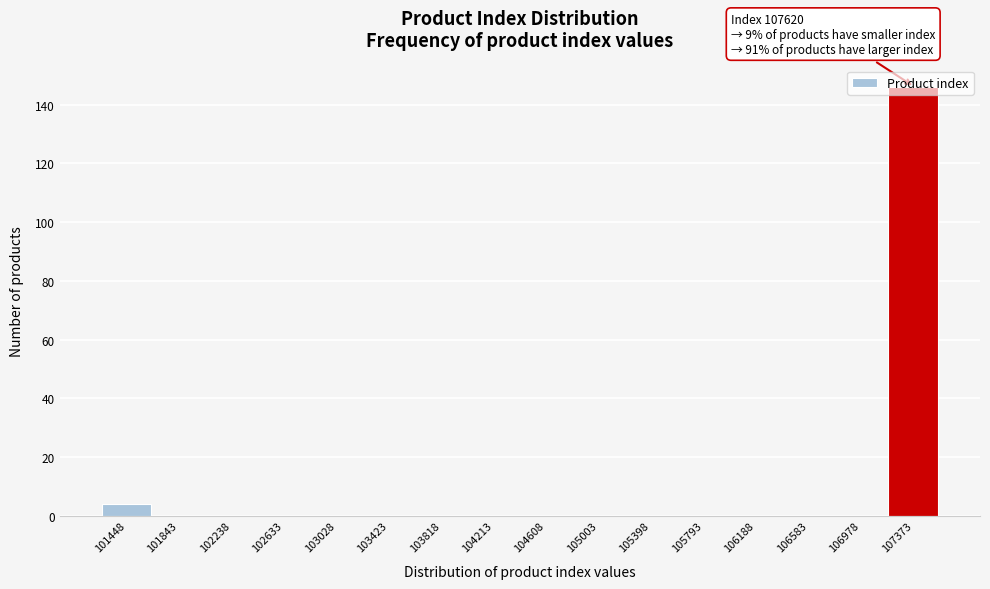

Which category has the highest value across all series?

107373